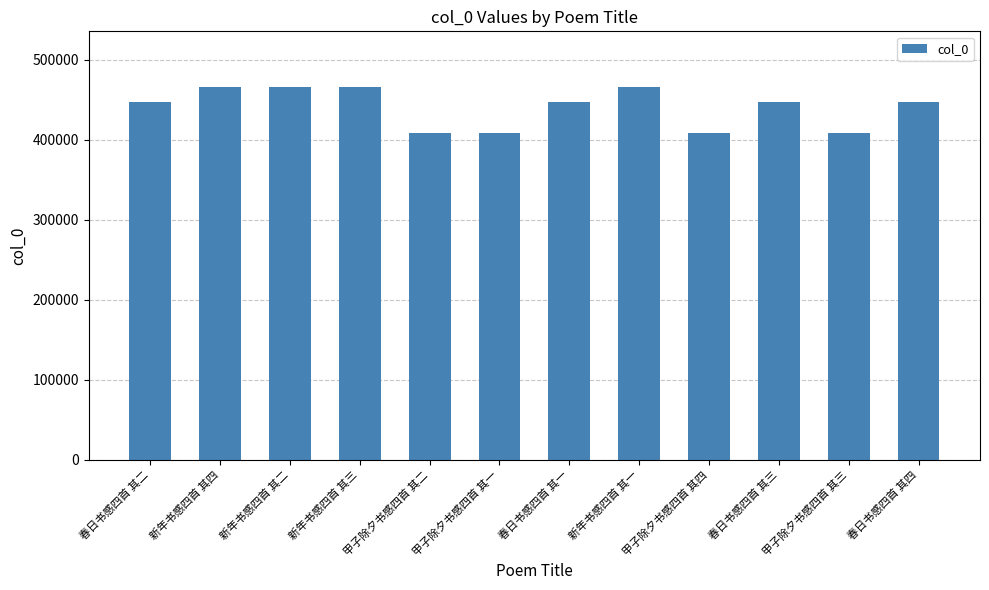

How many data points are less than 447262?

6